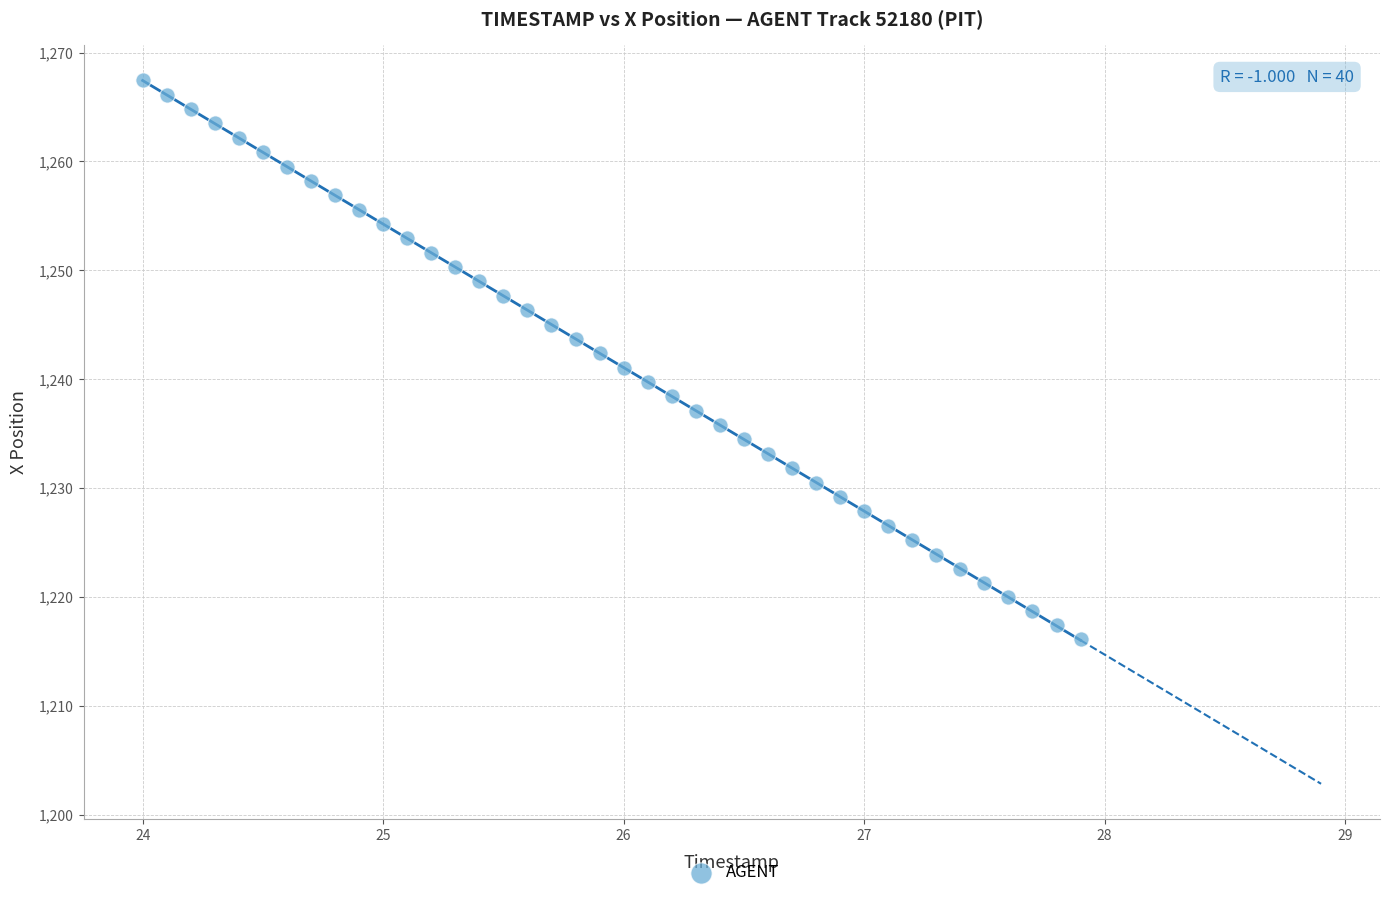

What is the range of X values (max minus min)?

3.9